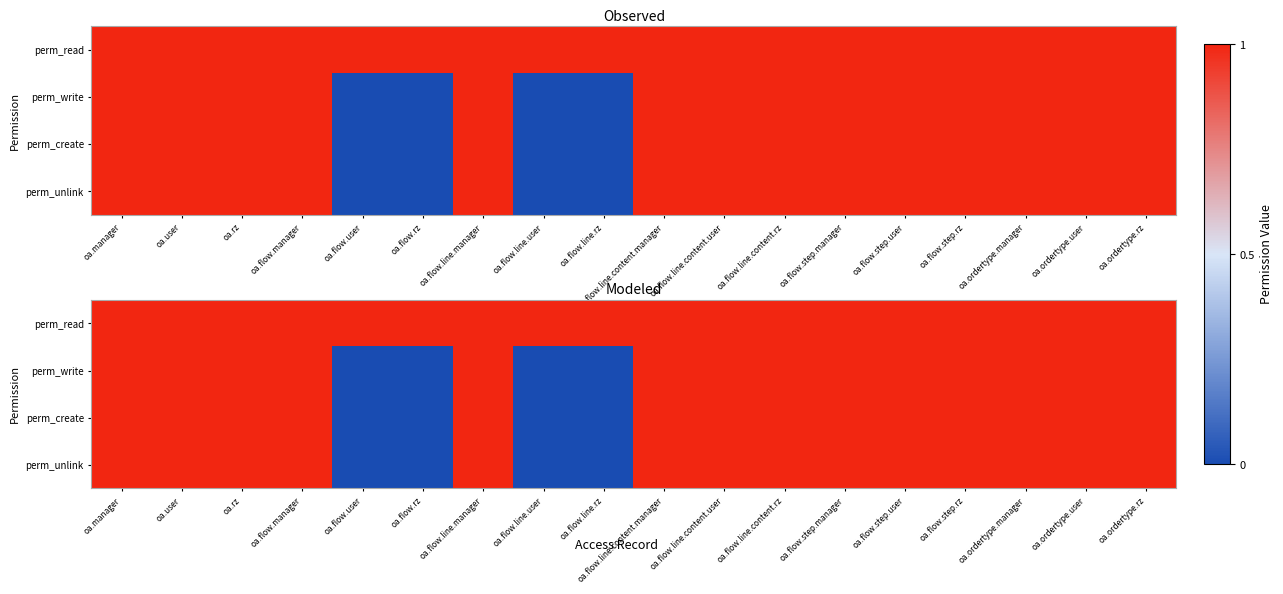

Which label corresponds to the largest value in the chart?

oa.manager